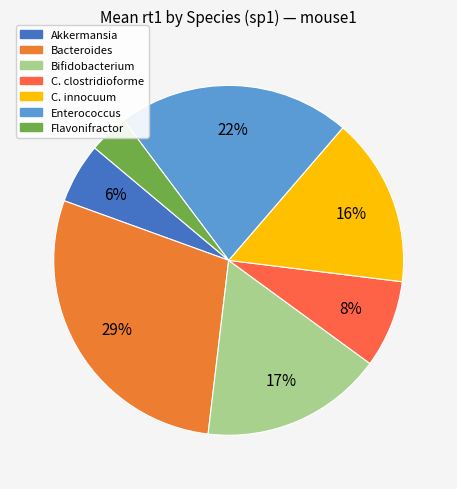

How many segments does this pie chart have?

7